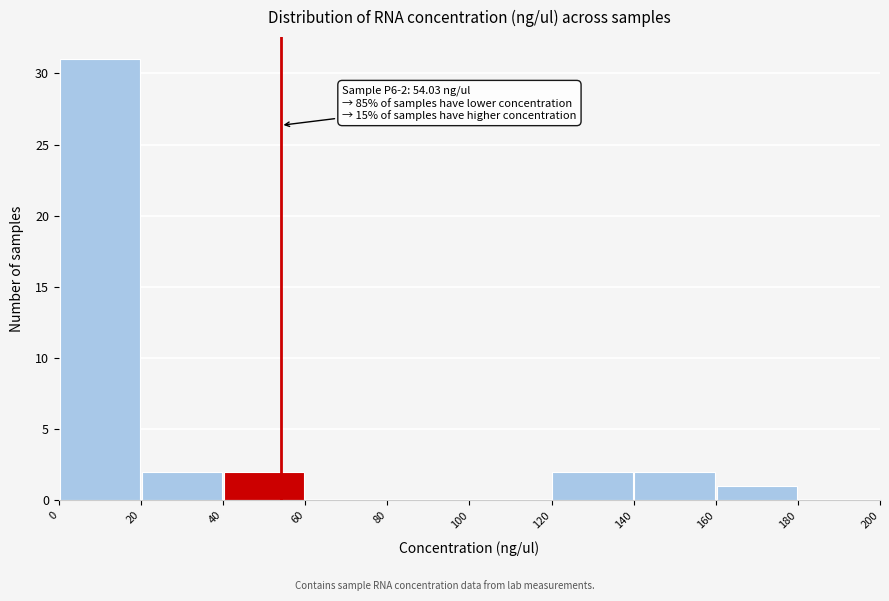

Which range on the x-axis has the tallest bar?

0 to 20